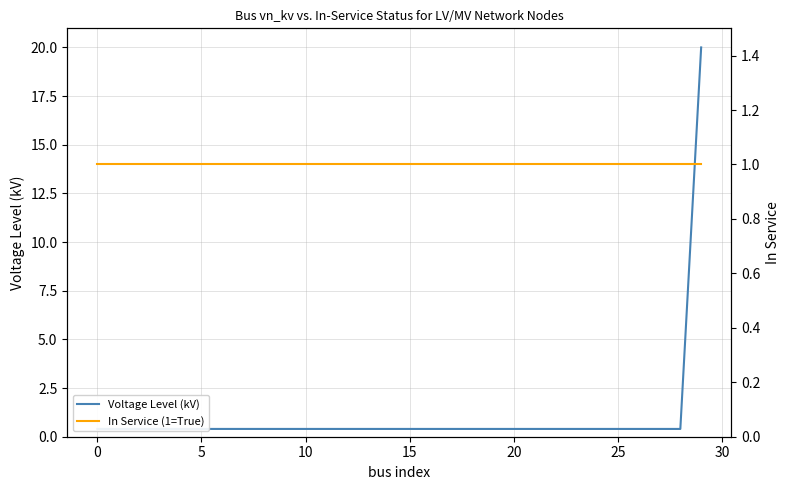

How many lines are shown in the chart?

2